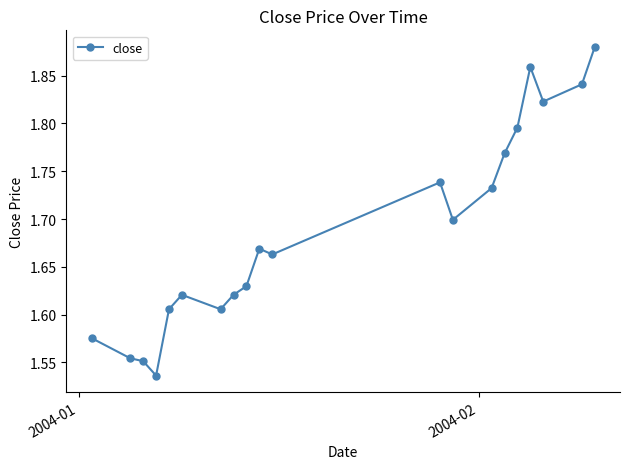

True or false: there are more than 1 points higher than both neighbors.

True